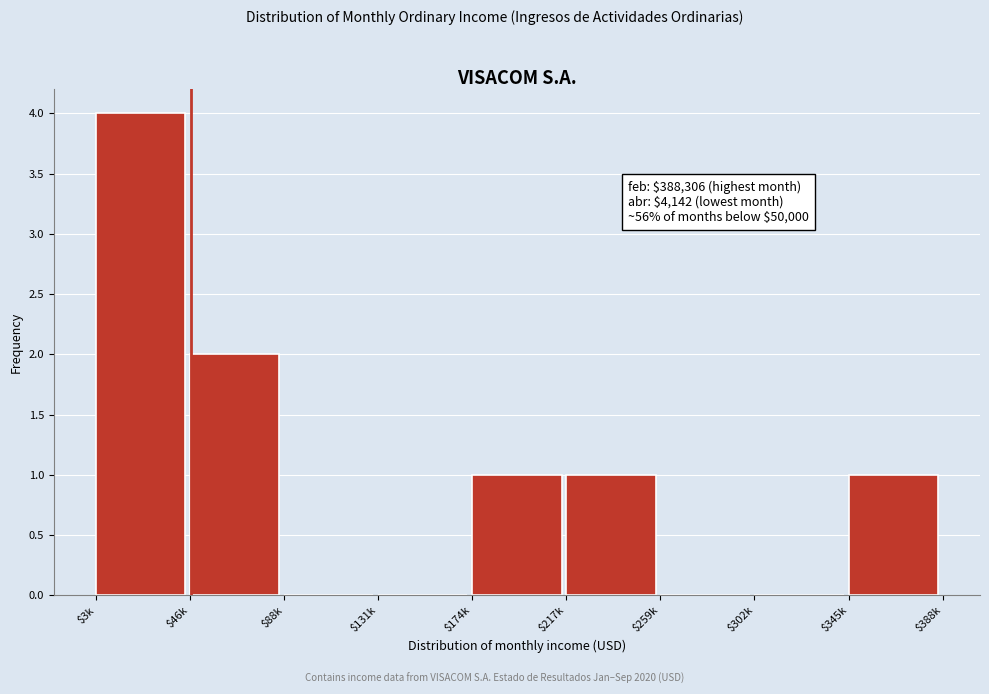

At which category does the chart reach its peak across all series?

$3k